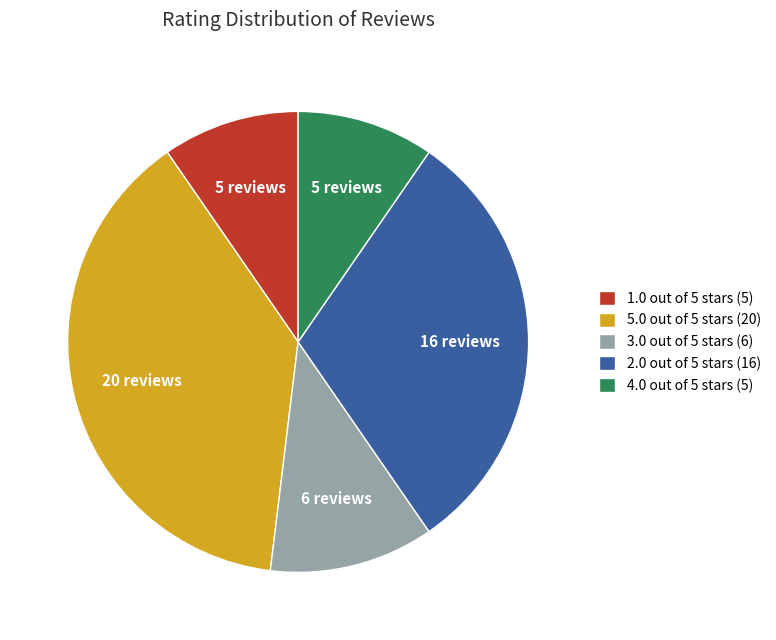

Combined, do 2.0 out of 5 stars (16) and 3.0 out of 5 stars (6) account for over 50%?

No